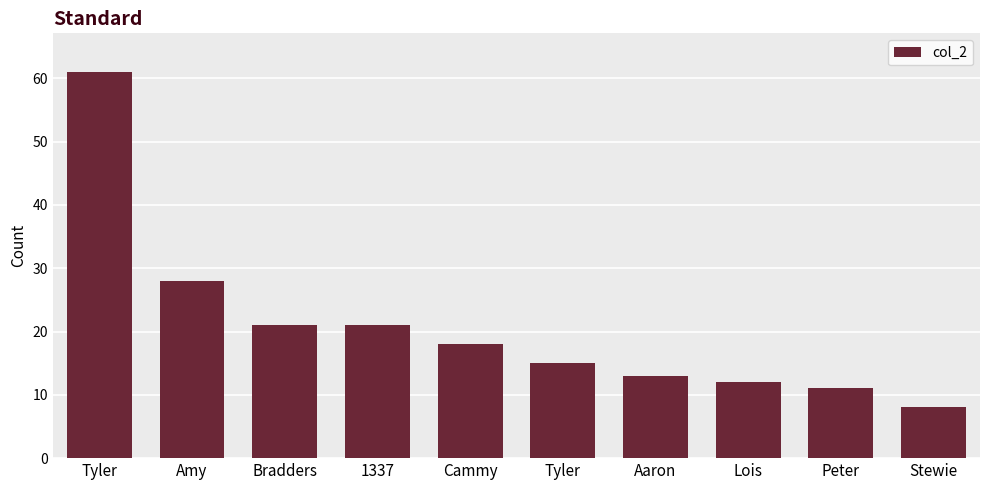

Where does the data first go above 18?

Tyler